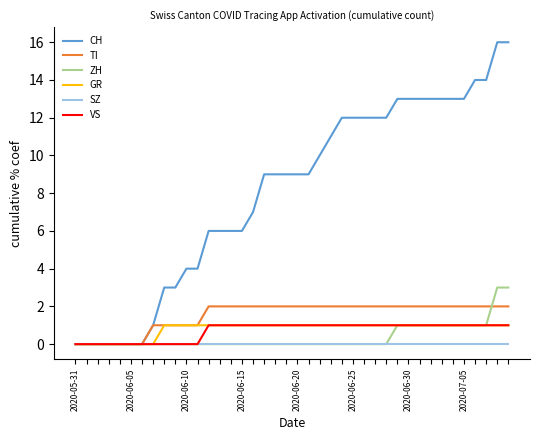

Which series has the widest spread of values?

CH